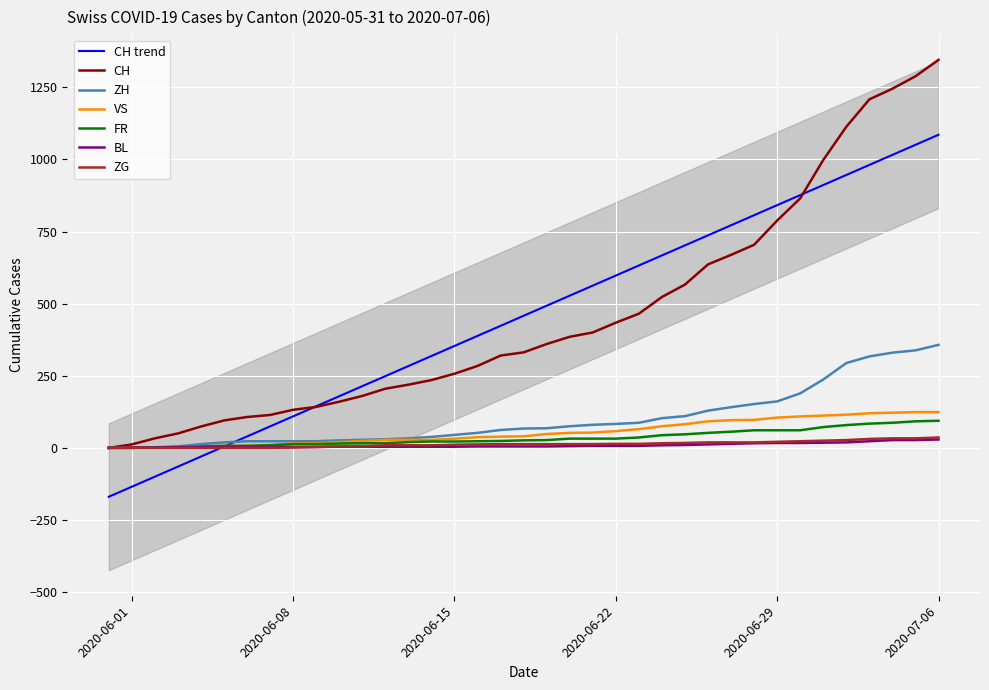

What is the difference between the highest and lowest values at 2020-06-05?

95